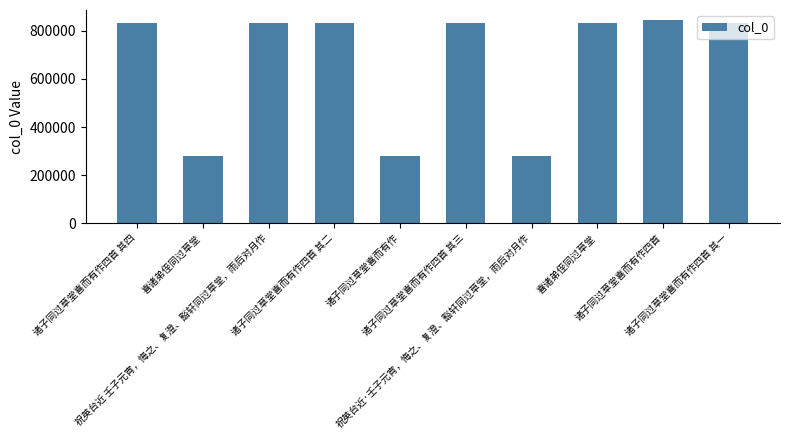

How many series are shown in this chart?

1